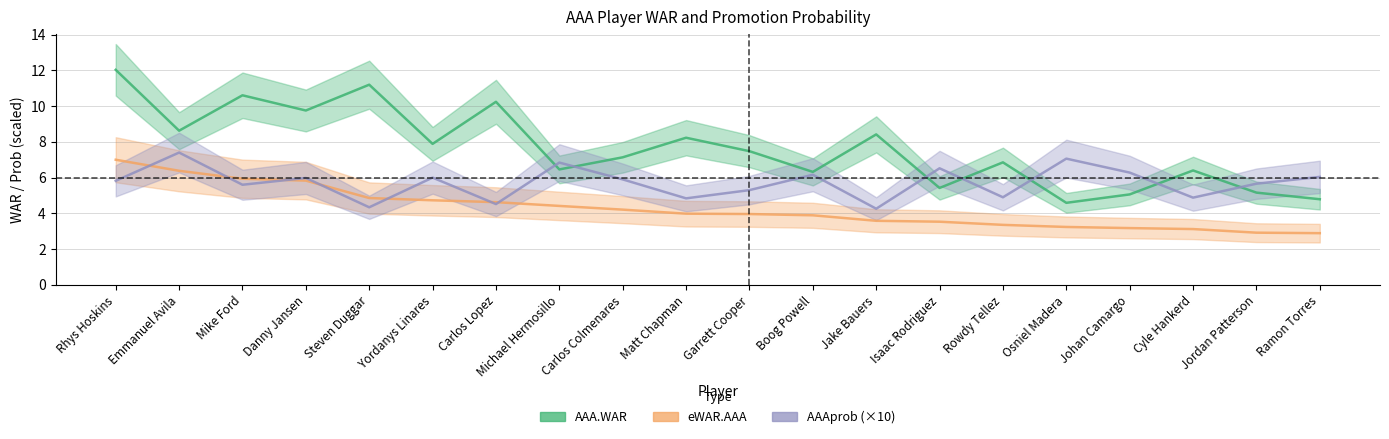

Rank the series by their maximum value, from lowest to highest.

eWAR.AAA, AAAprob (×10), AAA.WAR